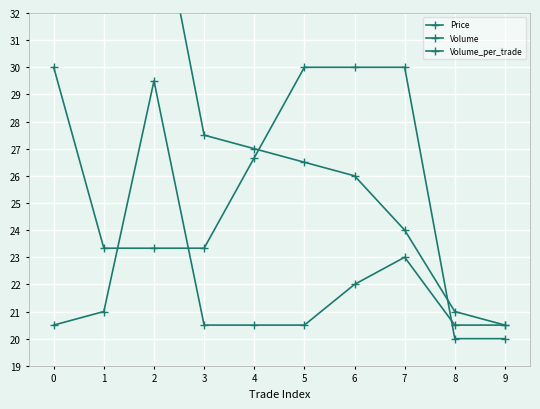

How many times do Price and Volume_per_trade cross each other?

3